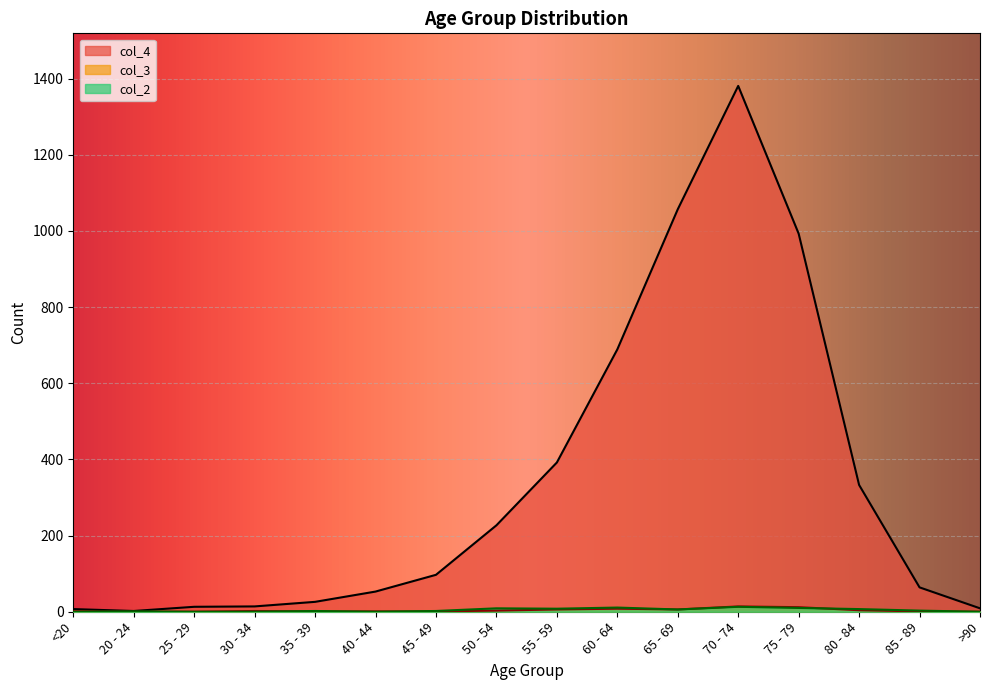

What is the difference between the second highest and second lowest values in the col_3 series?

12